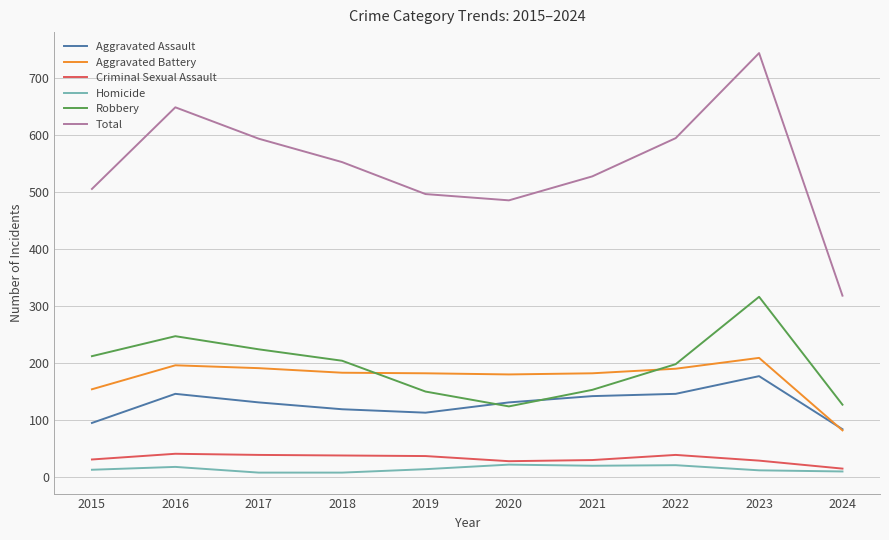

Between which two adjacent categories do Aggravated Assault and Aggravated Battery first intersect?

2023 and 2024